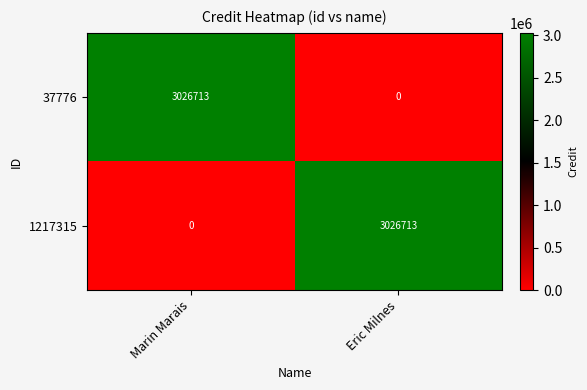

Reading left to right, what are all the values shown in this chart?

37776: Marin Marais=3026713	Eric Milnes=0
1217315: Marin Marais=0	Eric Milnes=3026713